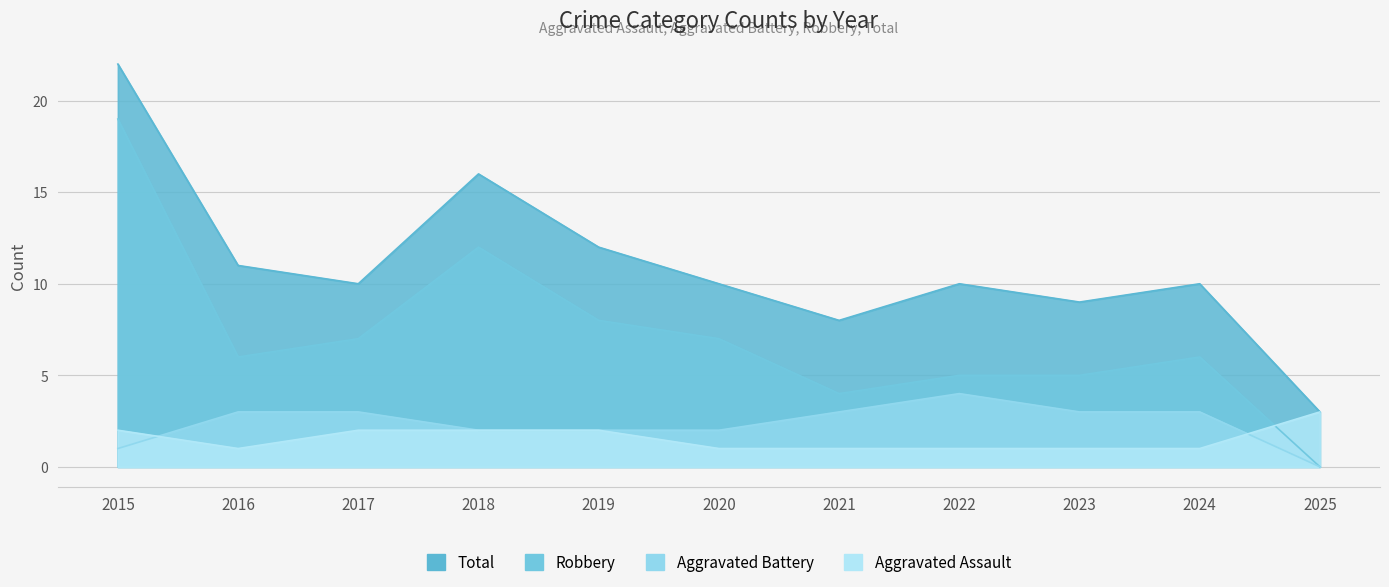

Reading left to right, extract all data points from this chart.

Aggravated Assault: 2015=2	2016=1	2017=2	2018=2	2019=2	2020=1	2021=1	2022=1	2023=1	2024=1	2025=3
Aggravated Battery: 2015=1	2016=3	2017=3	2018=2	2019=2	2020=2	2021=3	2022=4	2023=3	2024=3	2025=0
Robbery: 2015=19	2016=6	2017=7	2018=12	2019=8	2020=7	2021=4	2022=5	2023=5	2024=6	2025=0
Total: 2015=22	2016=11	2017=10	2018=16	2019=12	2020=10	2021=8	2022=10	2023=9	2024=10	2025=3